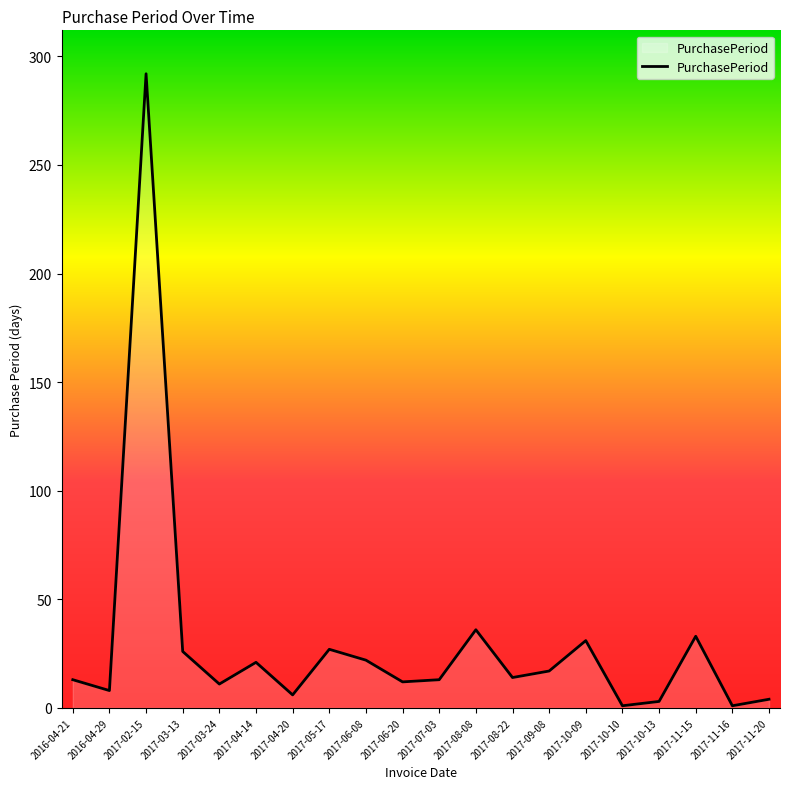

True or false: the data shows 11 at 2017-03-24.

True